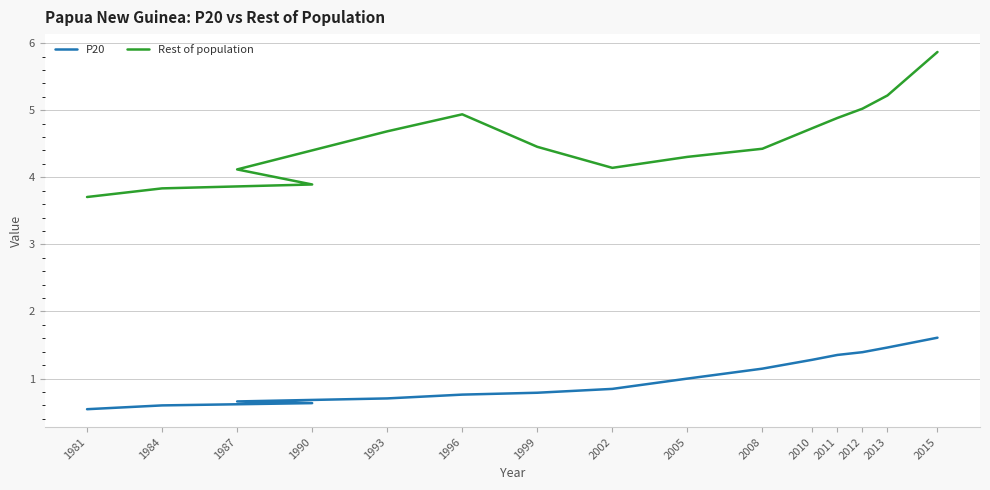

What is the difference between the maximum and minimum values in the P20 series?

1.1